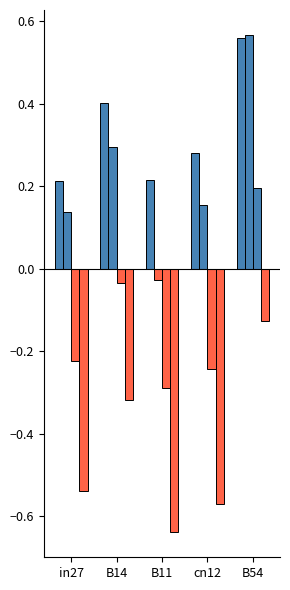

What is the sum of the values at B11 and in27?

0.4